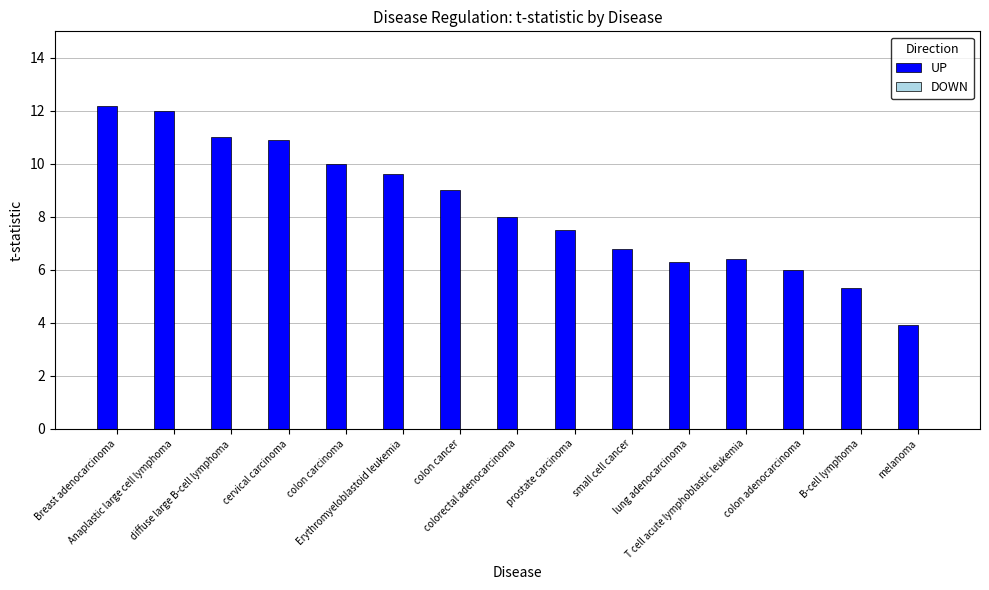

How many bars are there in total?

15